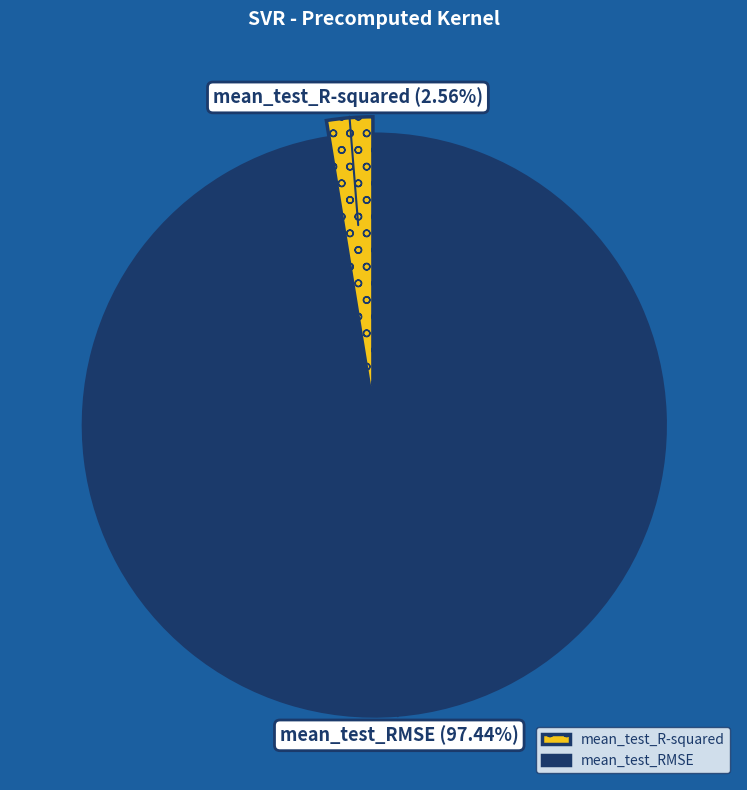

Is it true that mean_test_RMSE is 92% of the pie?

False